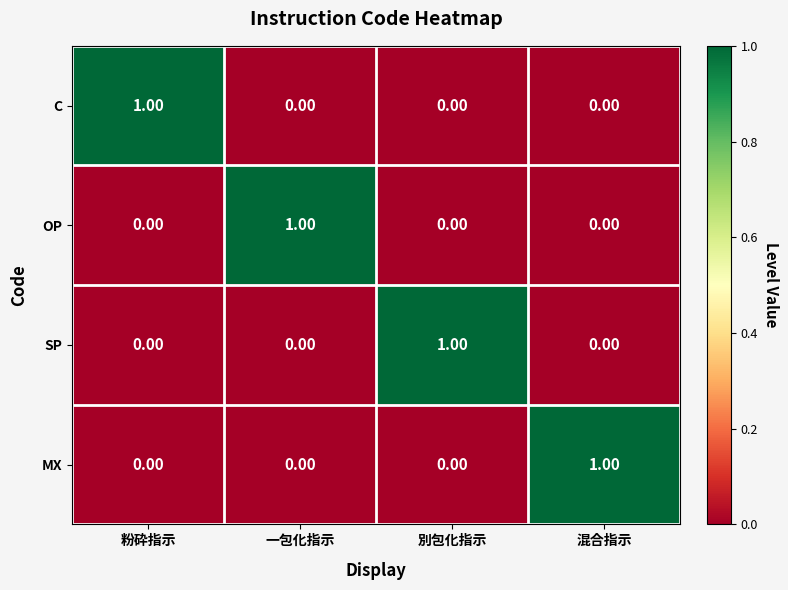

At which label does OP reach its peak?

一包化指示